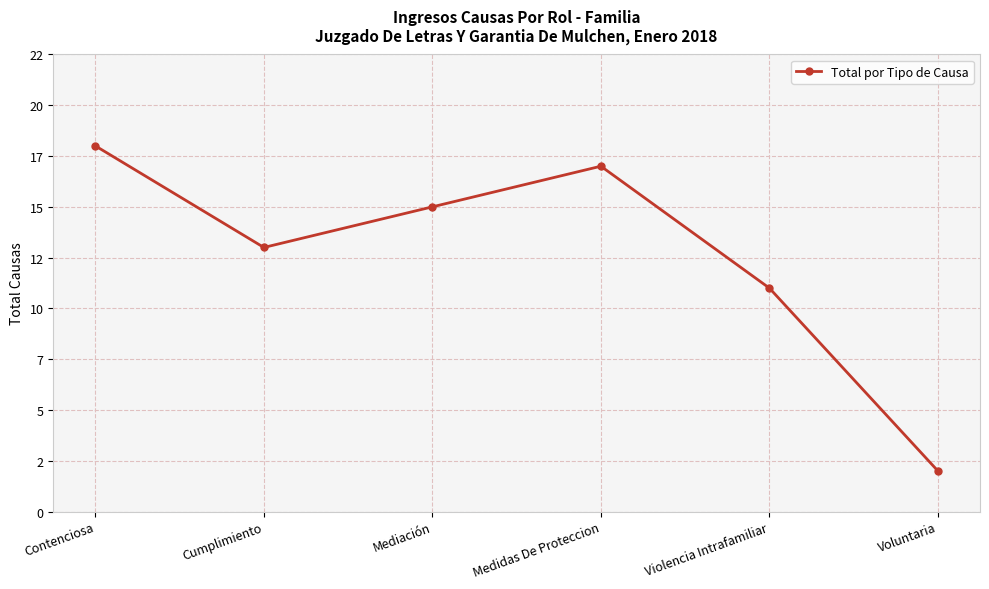

What is the label of the 3rd point from the left?

Mediación